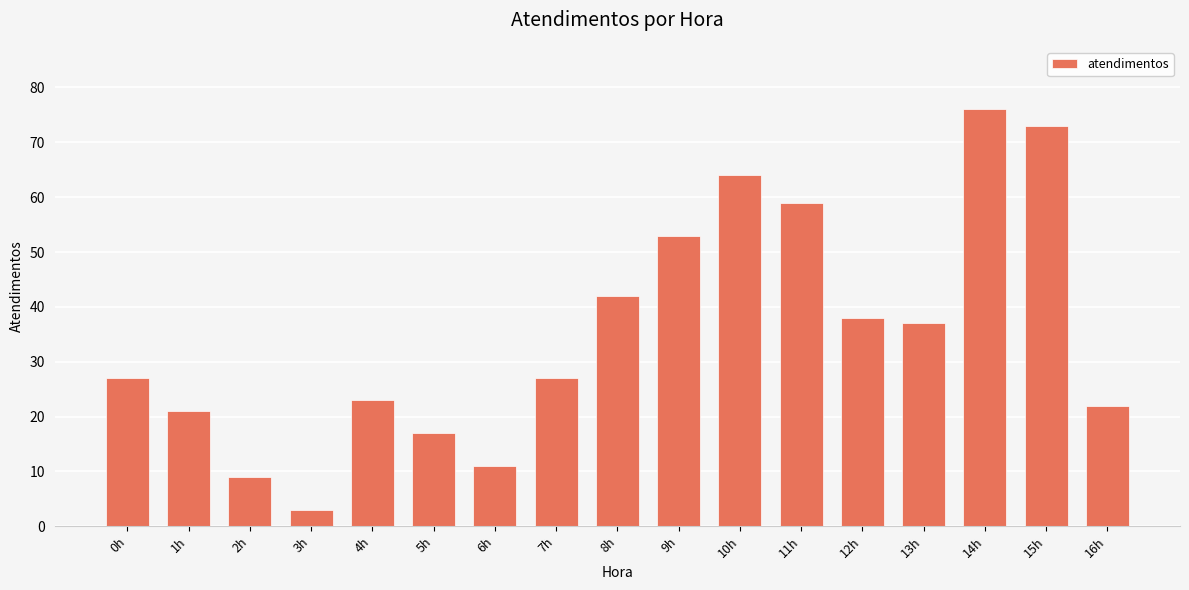

Which label corresponds to the smallest value in the chart?

3h